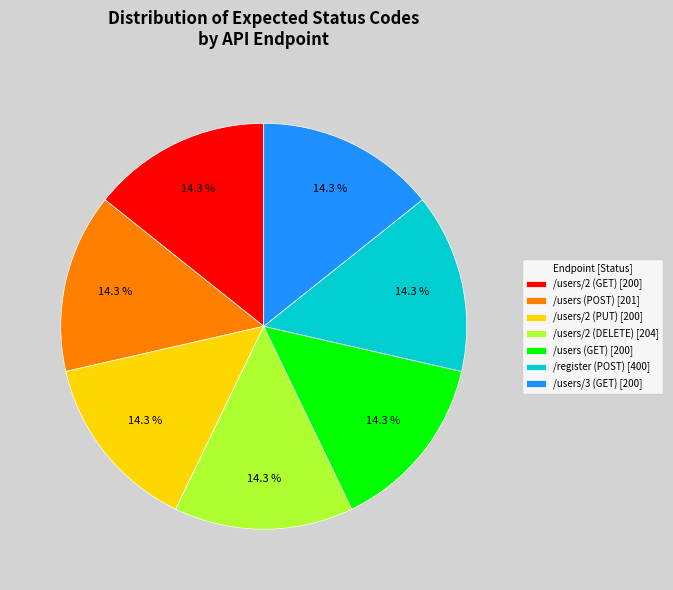

To the nearest percent, what percentage of the pie is /users/2 (PUT)?

14%